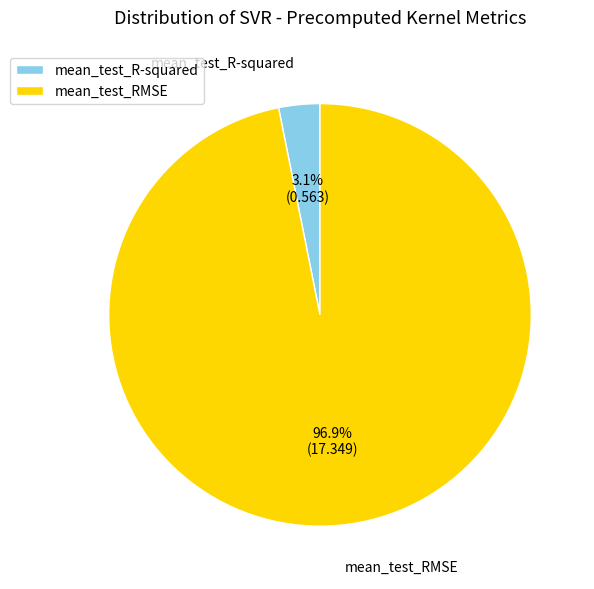

What is the smallest slice in the pie chart?

mean_test_R-squared